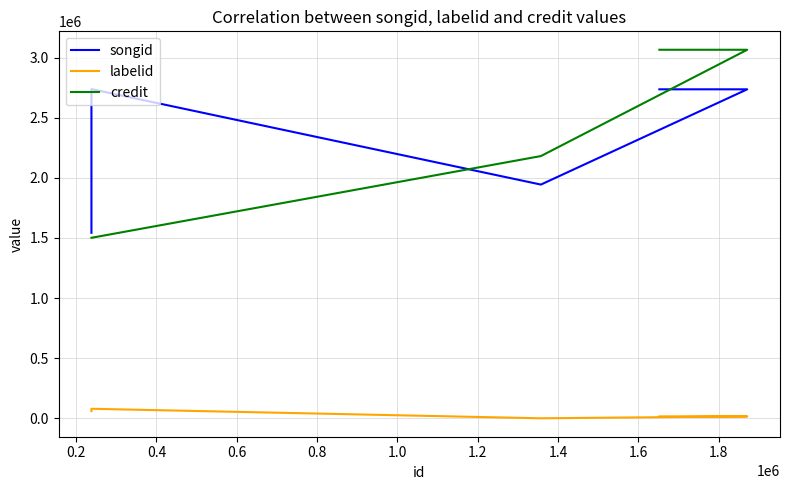

What is the sum of all songid values?

11700108